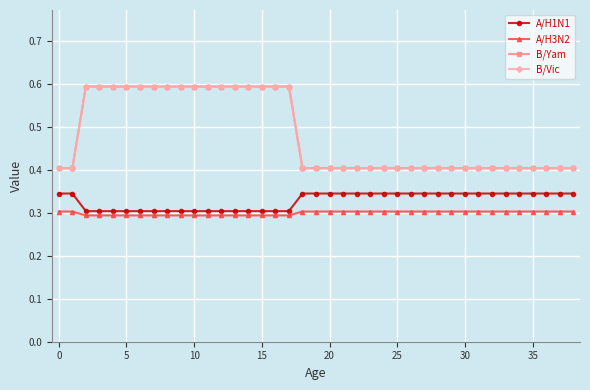

Which series has the widest spread of values?

B/Yam